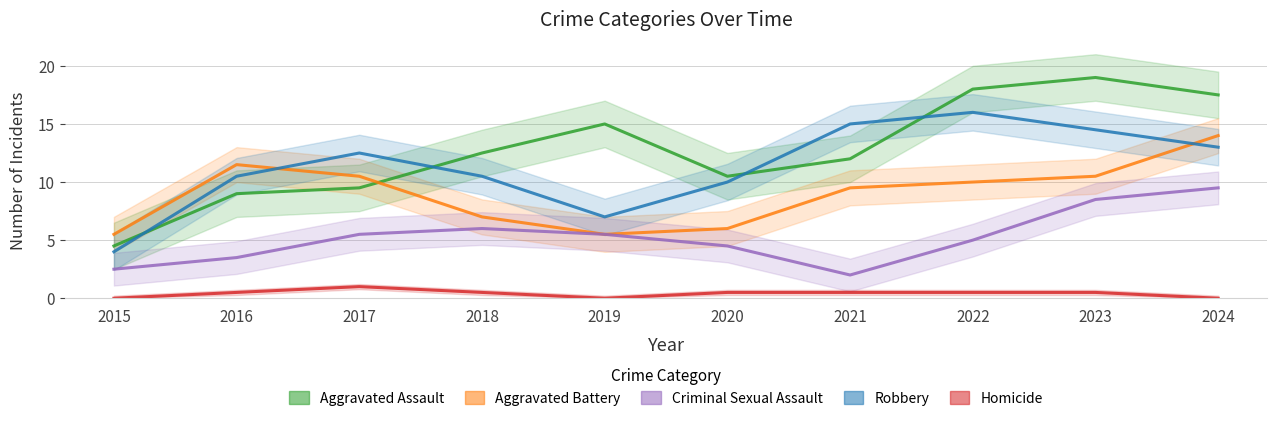

Rank the categories by Criminal Sexual Assault value from lowest to highest.

2021, 2015, 2016, 2020, 2022, 2017, 2019, 2018, 2023, 2024